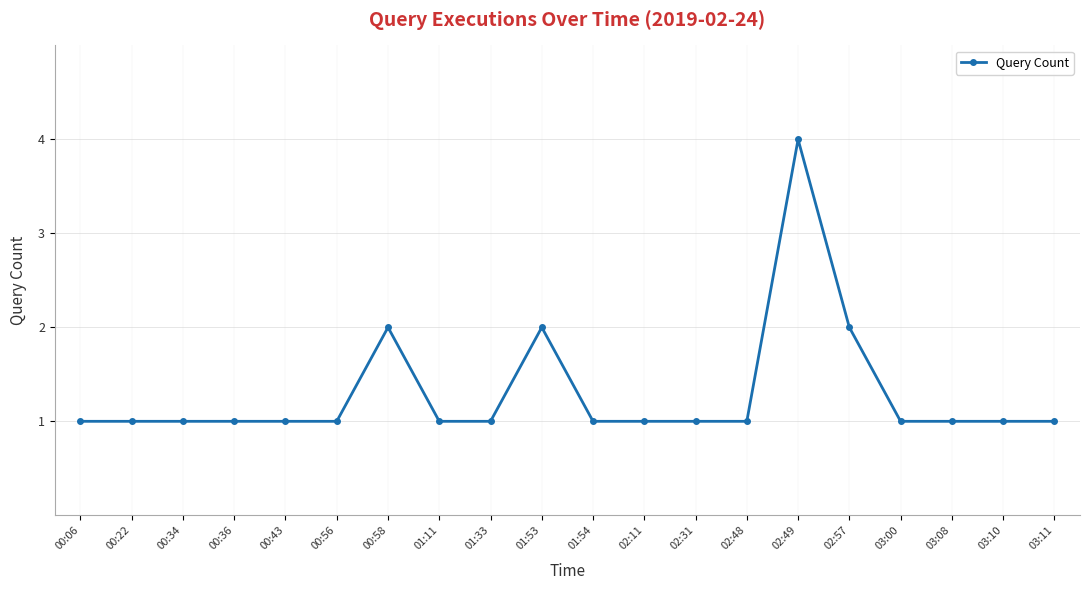

What is the difference between the maximum and minimum values?

3